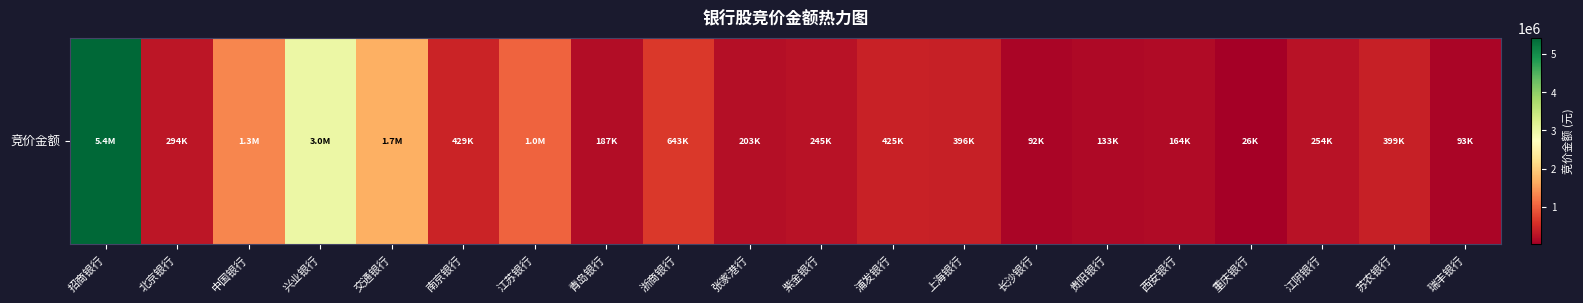

What is the difference between the second highest and minimum values?

2961017